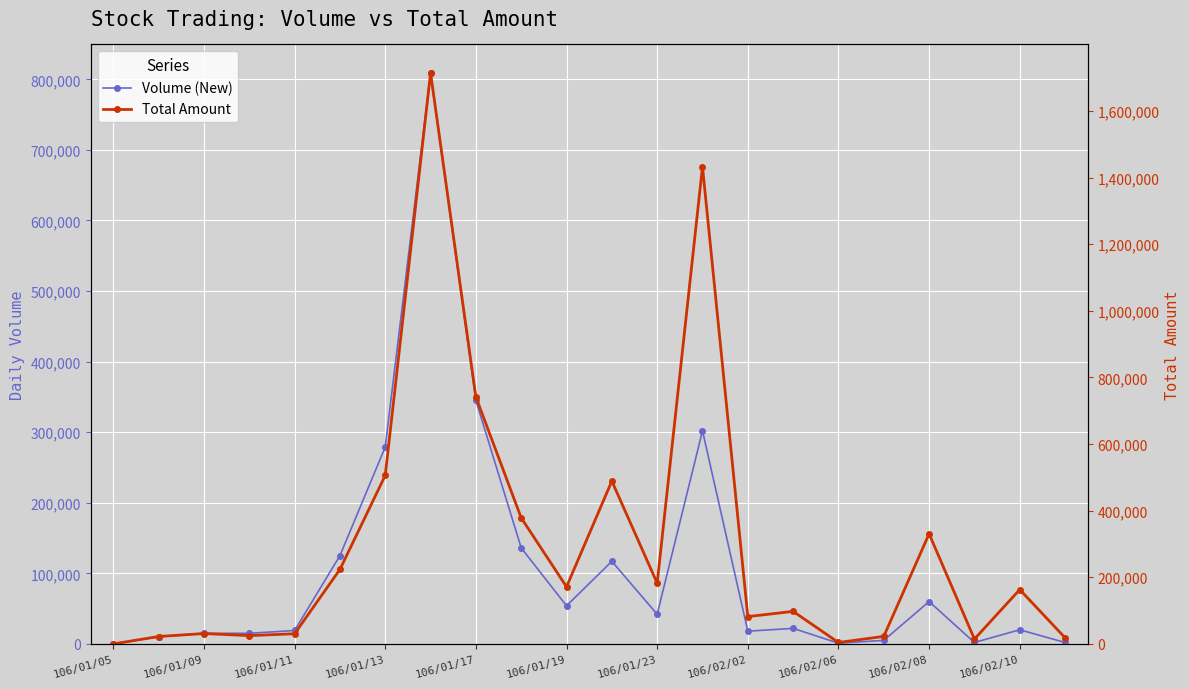

Which series has the largest range (max minus min)?

Total Amount